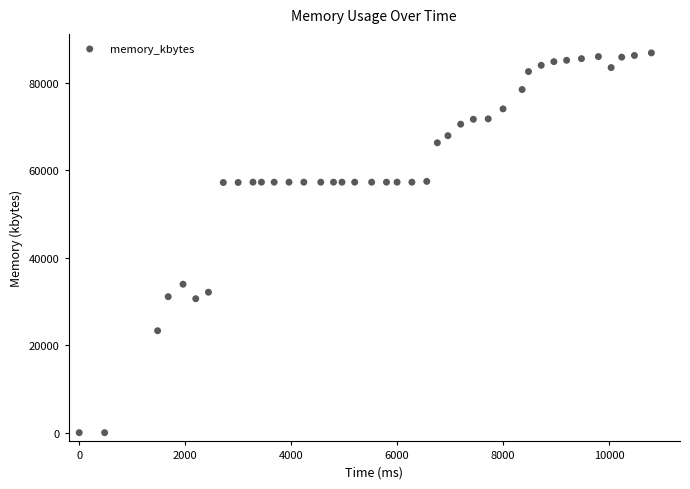

What Y value in the scatter plot is closest to 43392?

33920